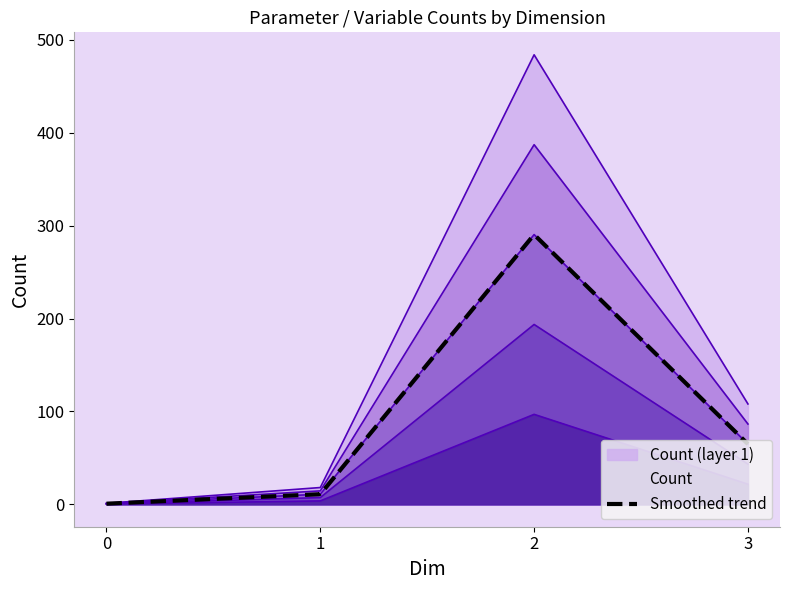

Does the chart have visible grid lines?

No